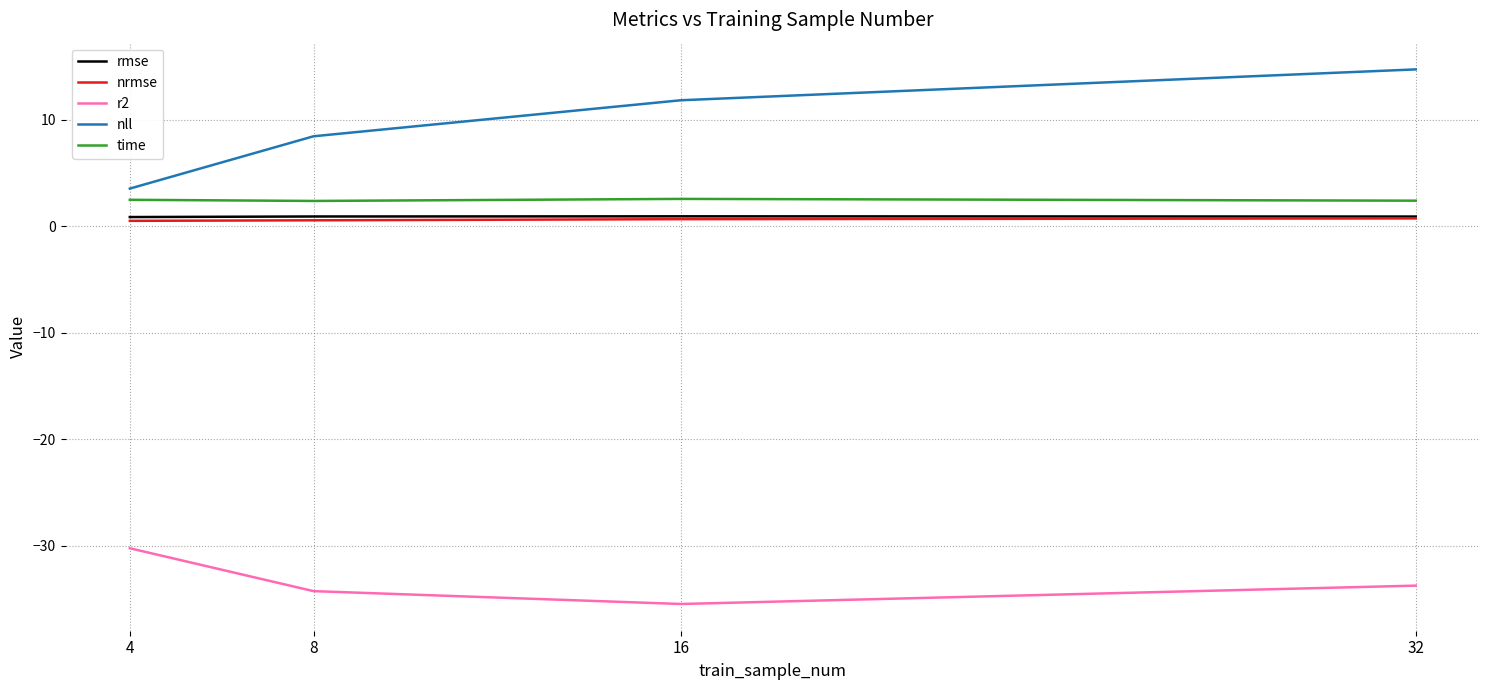

At which label is nll closest to 9?

8